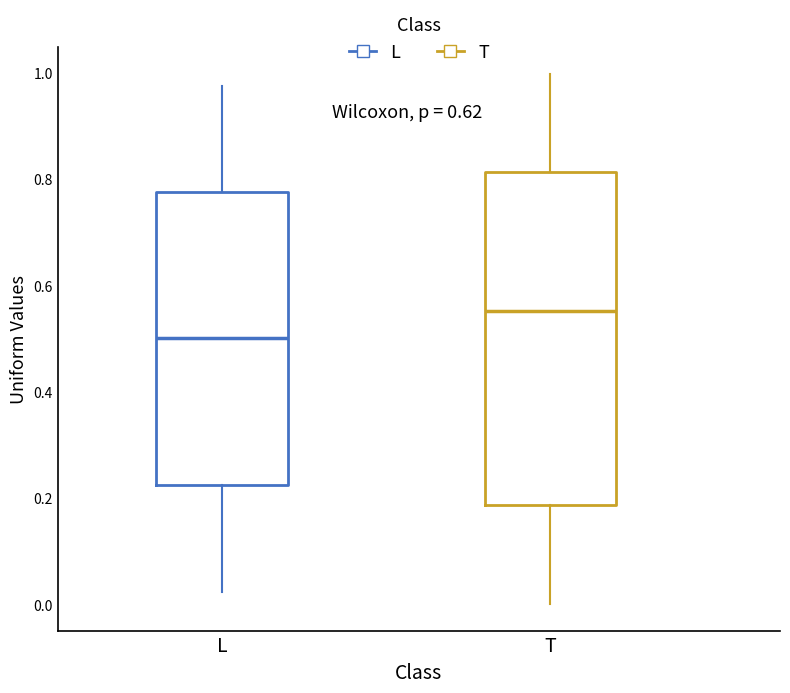

Reading left to right, transcribe this box plot: for each box, give where its median line is, the range the box spans, and where its two whiskers end, as read against the y-axis. The values are not printed on the chart, so give them approximately, as read against the axis.

L: median 0.50, box 0.22 to 0.78, whiskers 0.02 to 0.98
T: median 0.56, box 0.18 to 0.82, whiskers 0.00 to 1.00